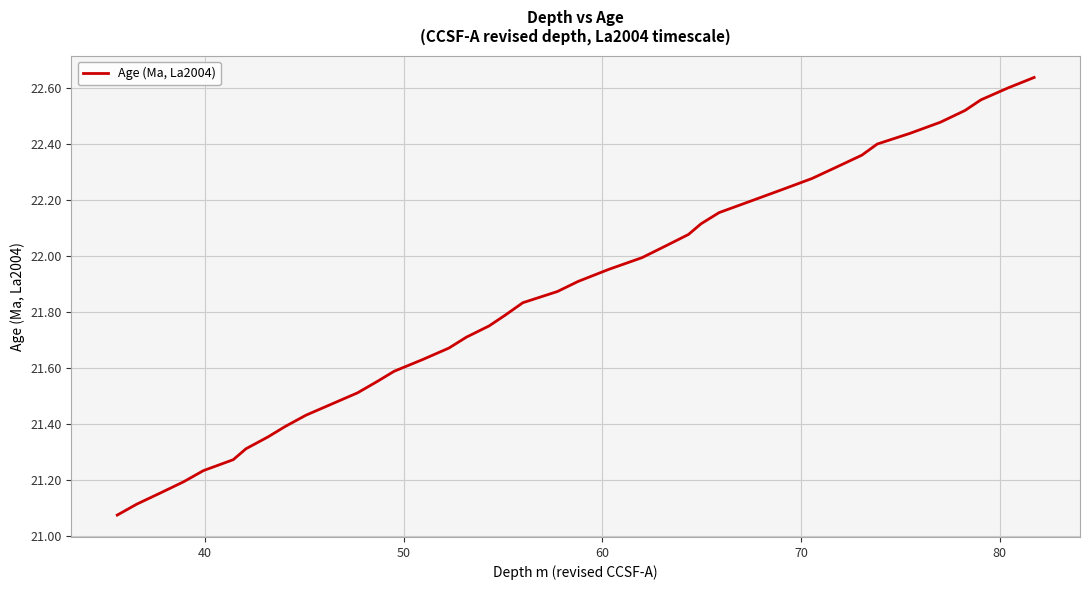

What is the difference between the maximum and minimum values?

1.6